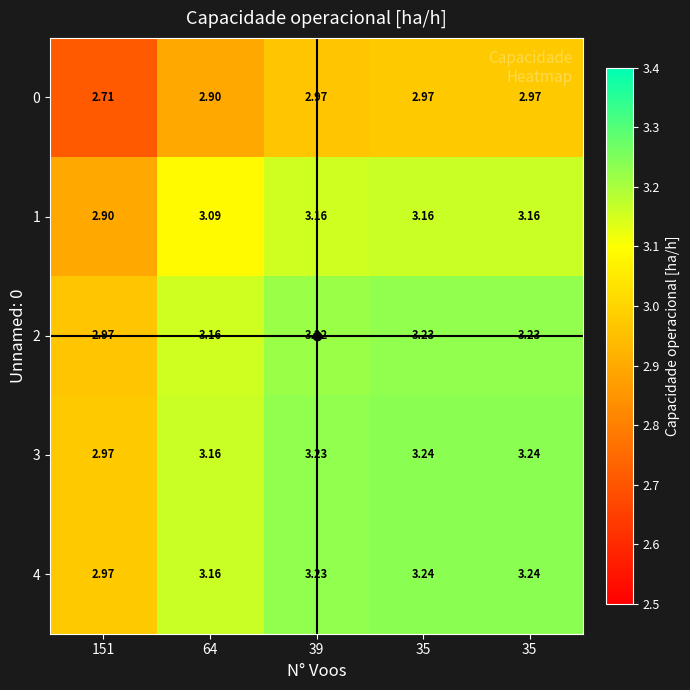

Which has a higher value, 151 or 35?

35